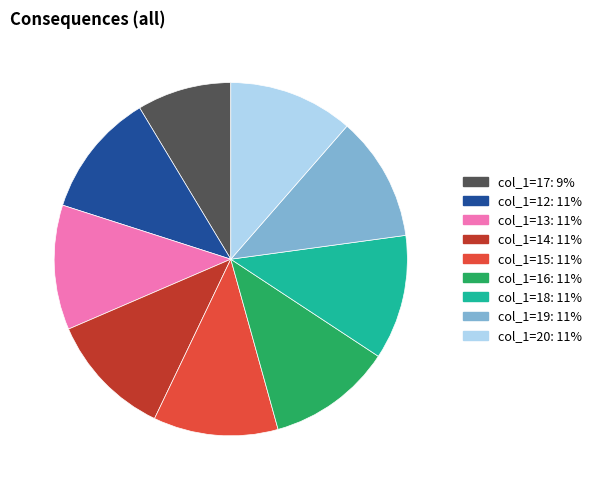

Does any single category account for the majority?

No